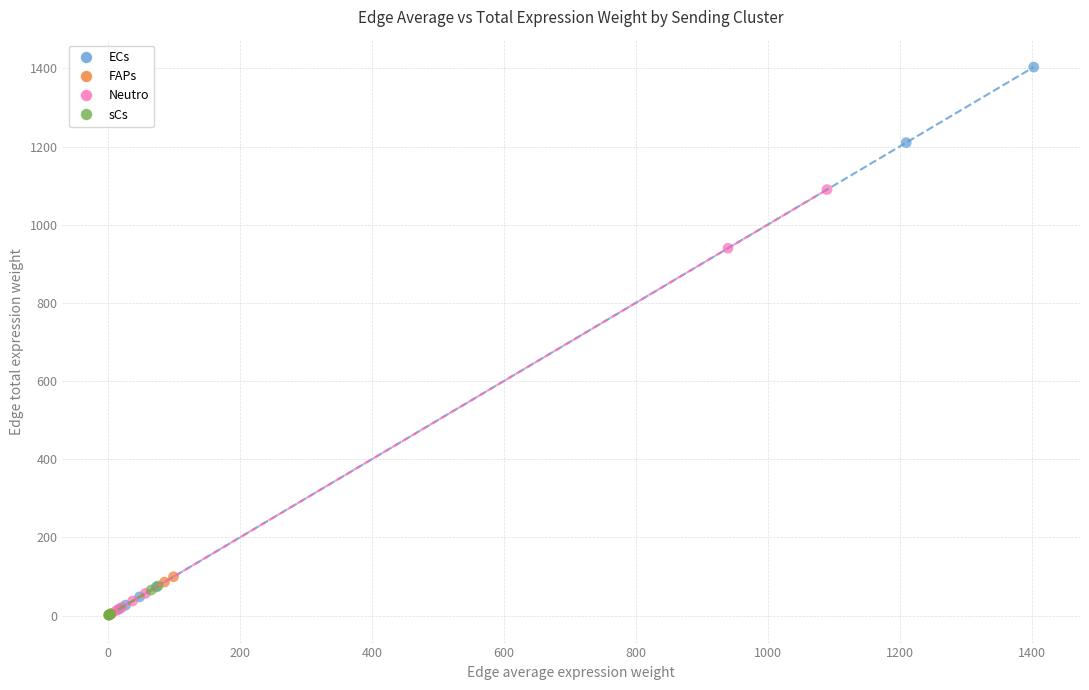

Which series reaches the maximum Y coordinate?

ECs